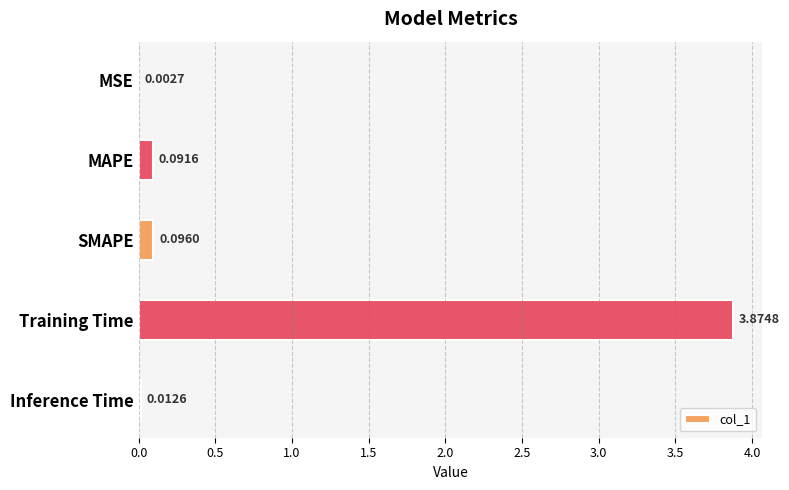

What is the sum of the values at Training Time and SMAPE?

4.0